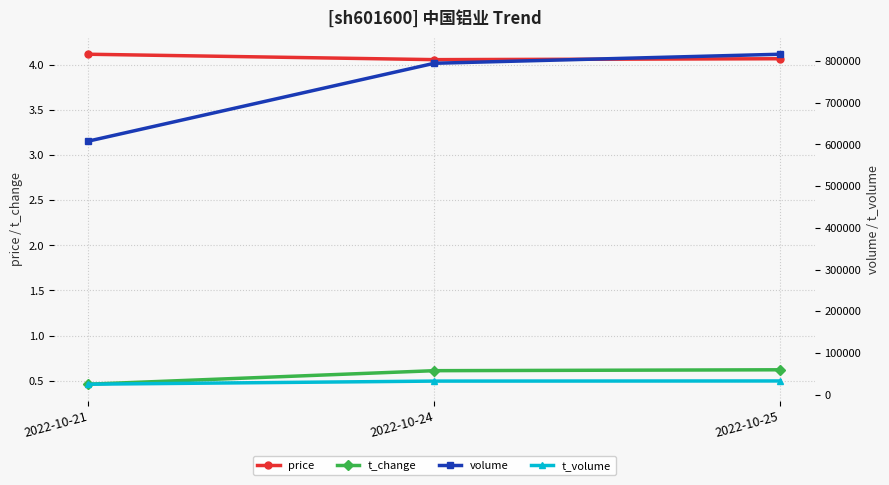

What is the sum of the t_change values at 2022-10-24 and 2022-10-21?

1.1